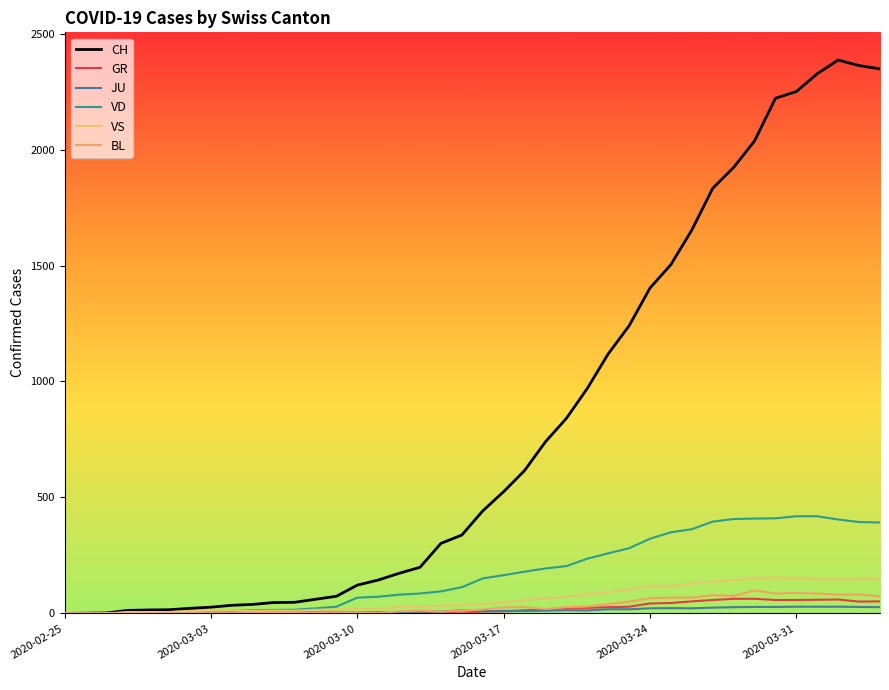

At which category does JU reach its first local valley?

20